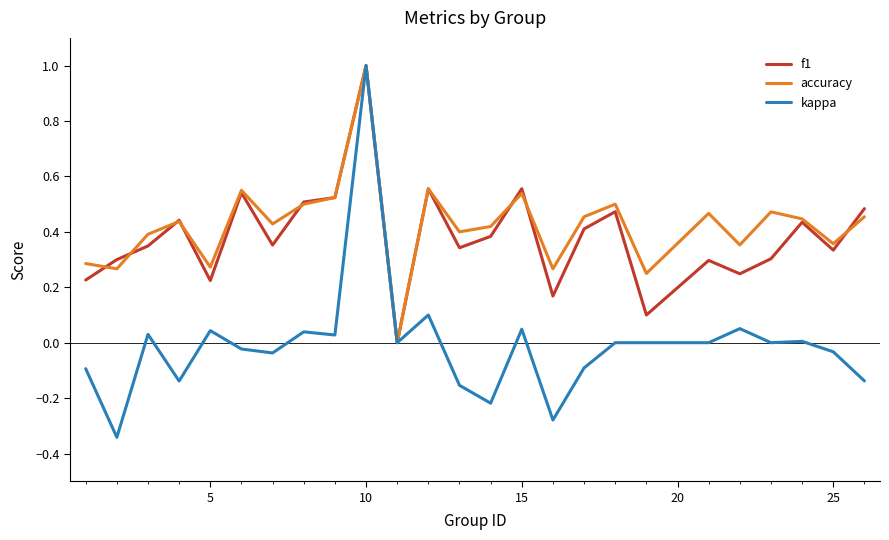

Which series has the widest spread of values?

kappa